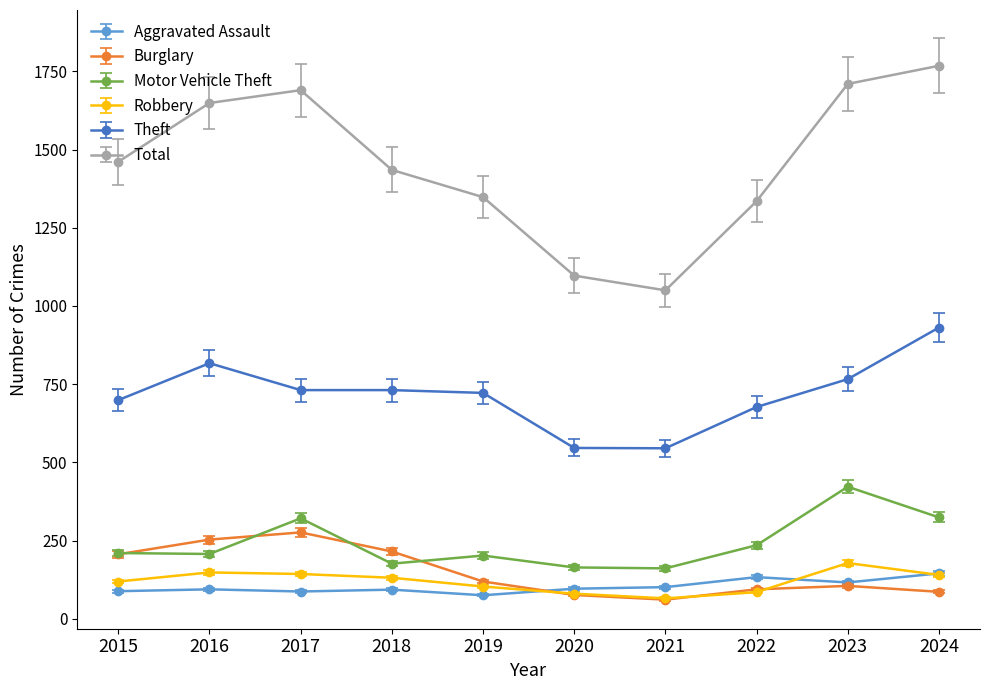

Where is the first local maximum for Total?

2017